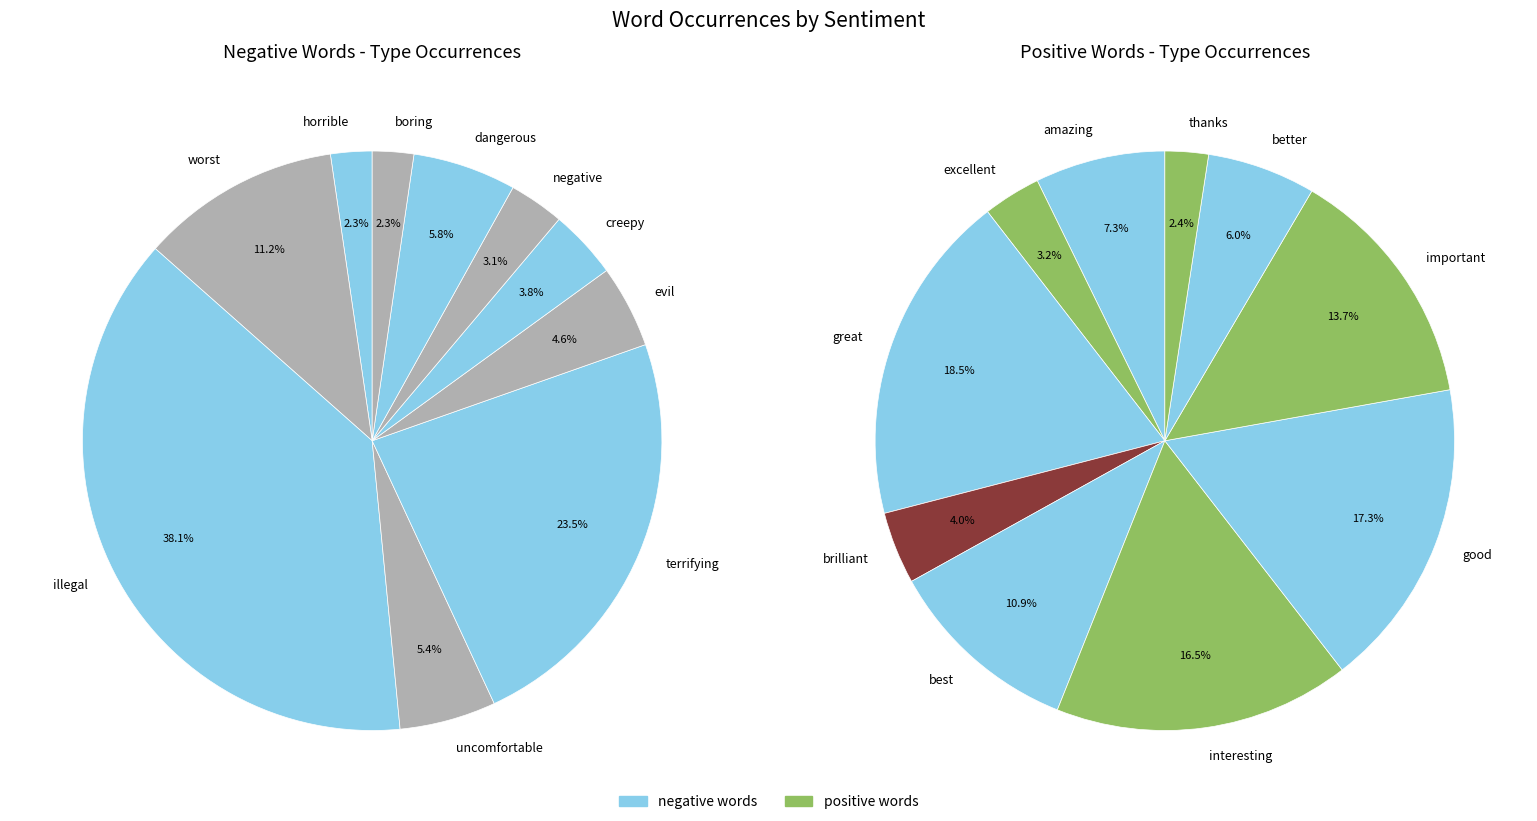

To the nearest percent, what is the average slice percentage?

10%